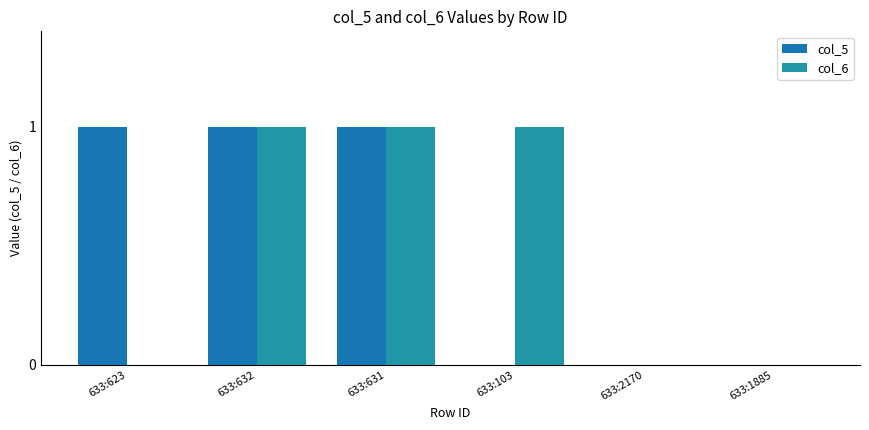

Does the chart contain stacked bars?

No